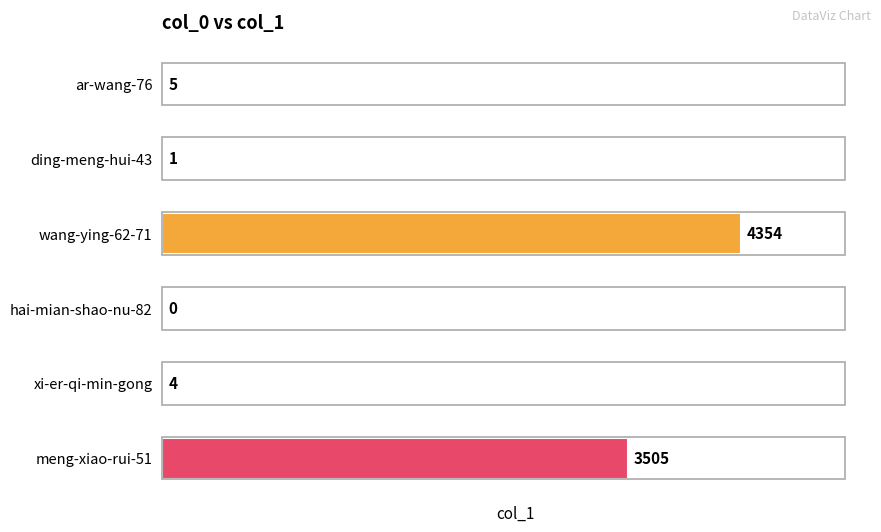

Between hai-mian-shao-nu-82 and ding-meng-hui-43, which is larger?

ding-meng-hui-43